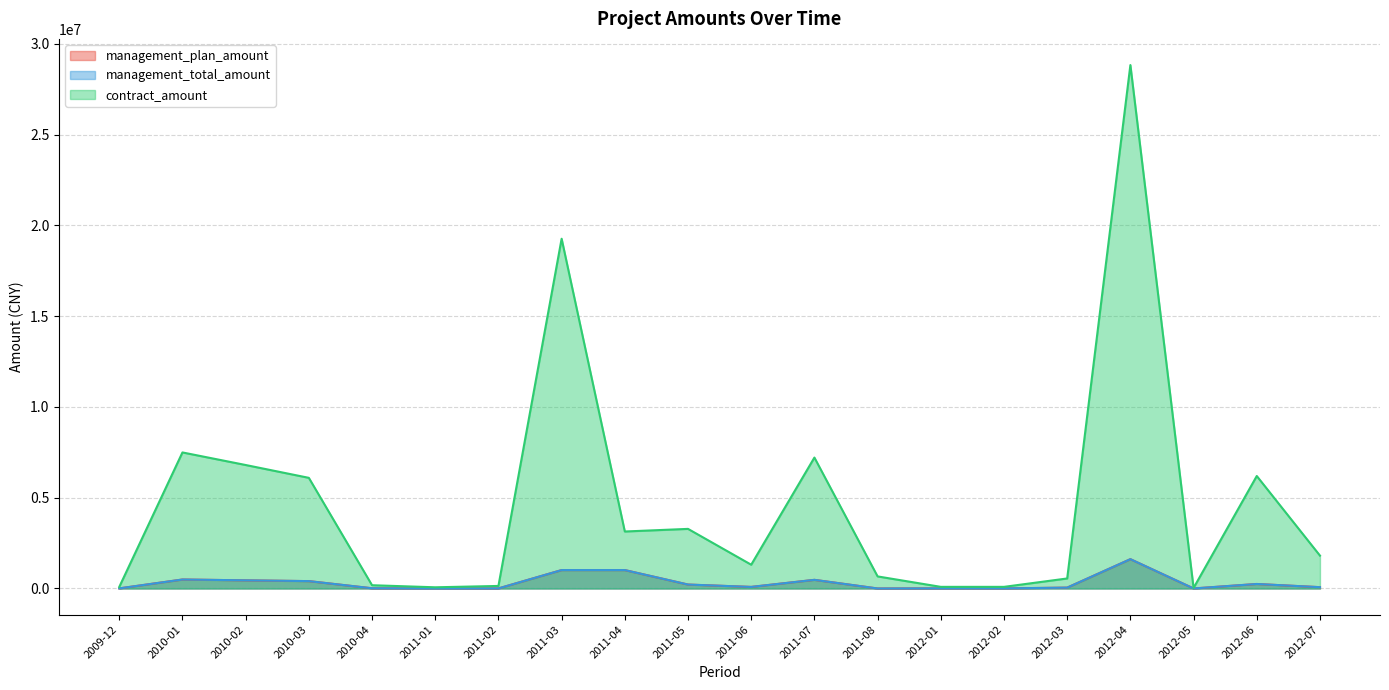

Does the chart have visible grid lines?

Yes